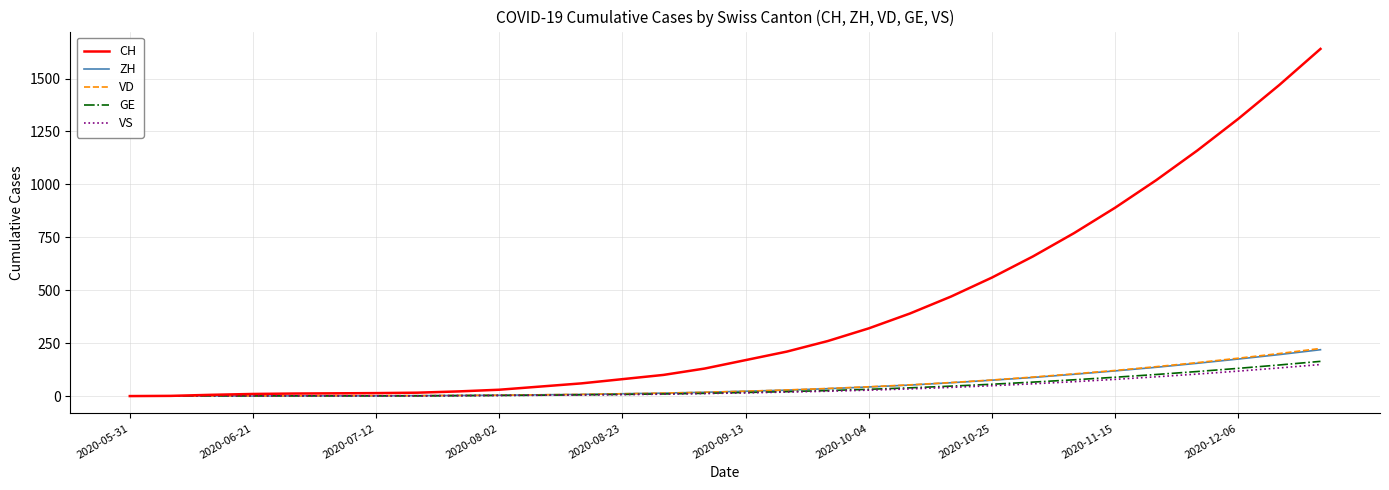

Which series has the largest total across all categories?

CH